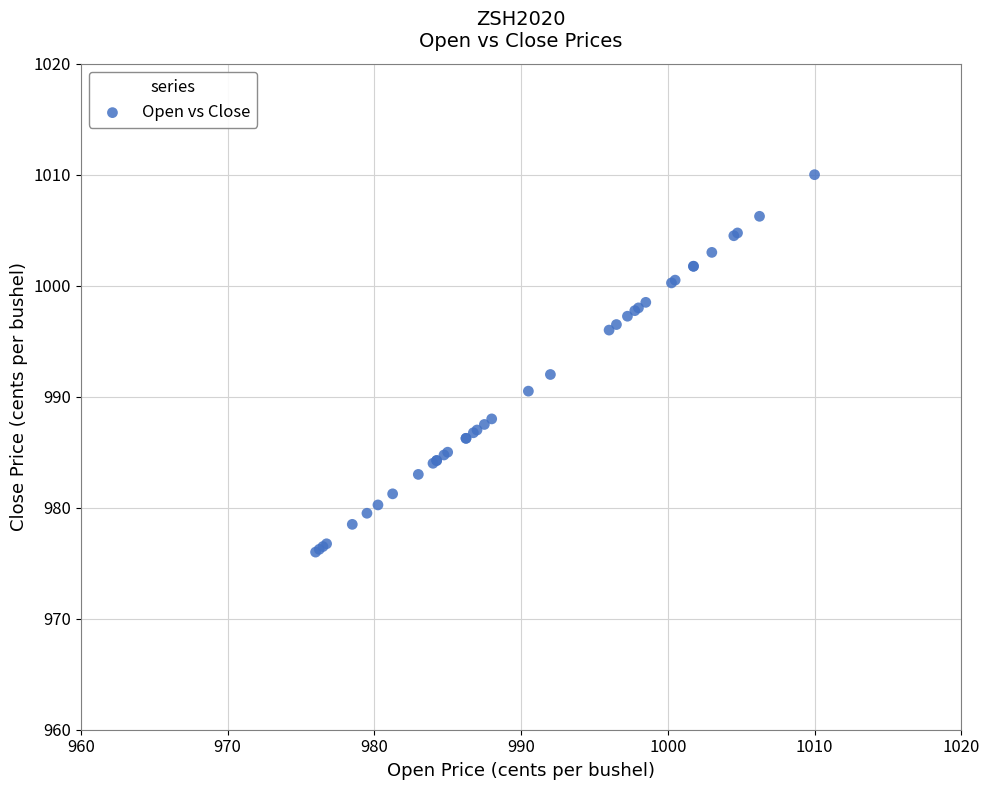

What Y value in the scatter plot is closest to 993?

992.0